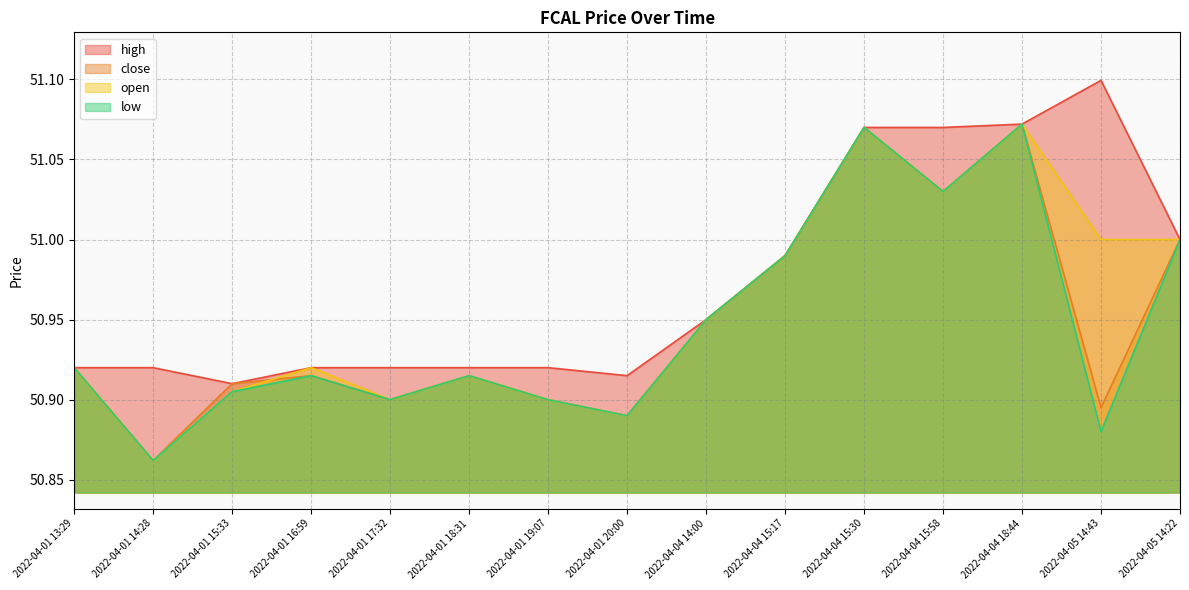

What is the difference between the low values at 2022-04-05 14:22 and 2022-04-01 20:00?

0.1